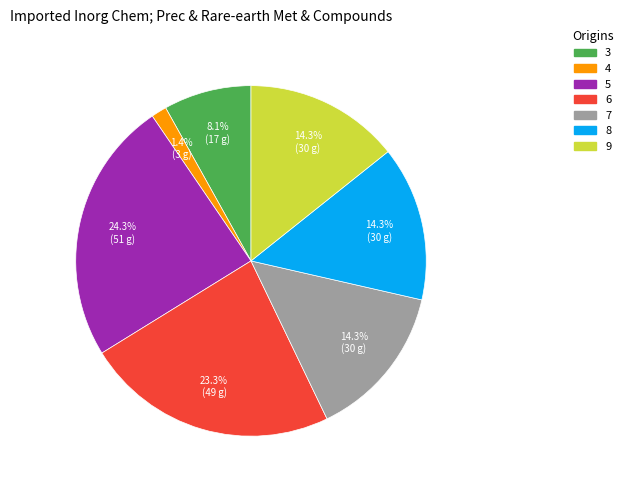

Is there a majority slice in this chart?

No